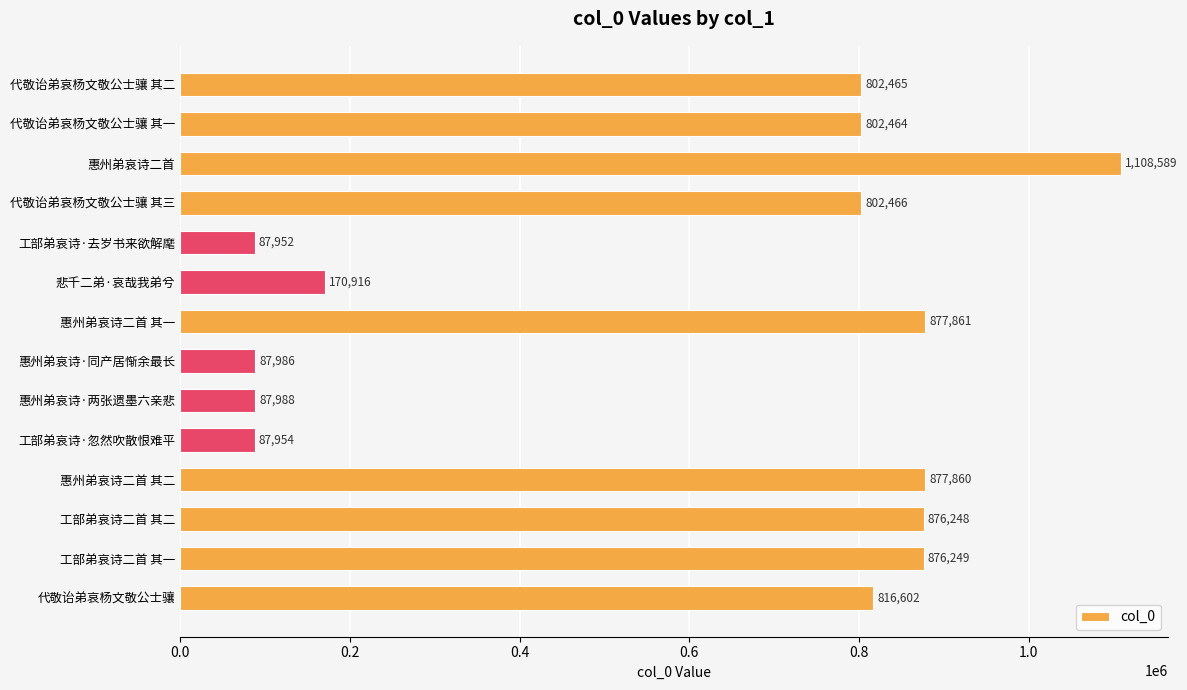

Is it true that the value at 工部弟哀诗·去岁书来欲解麾 is 50313?

False